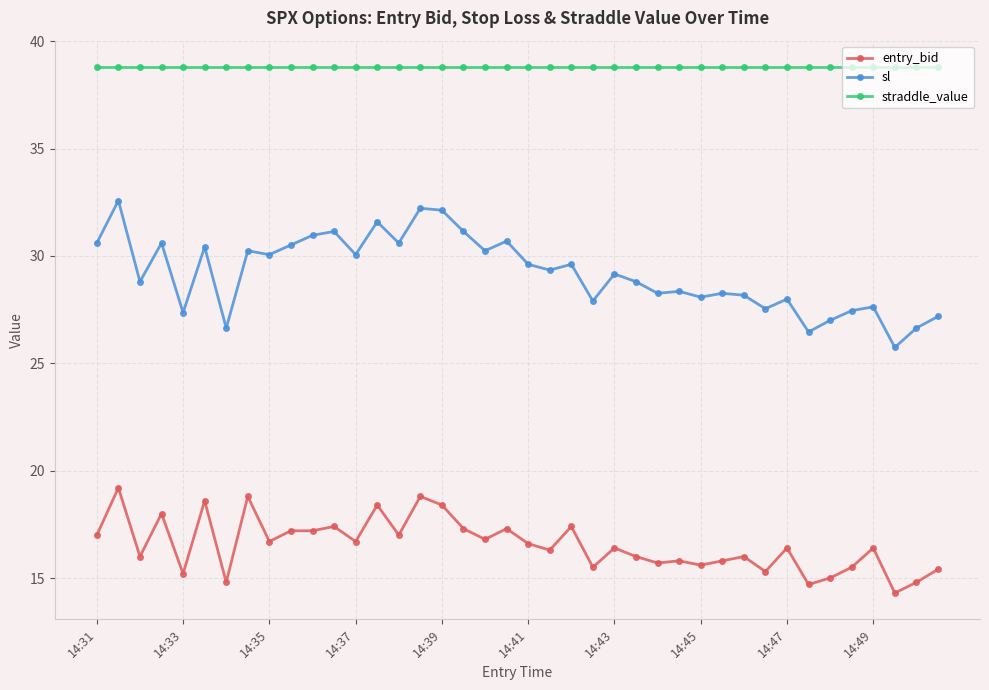

What is the greatest value displayed?

38.8